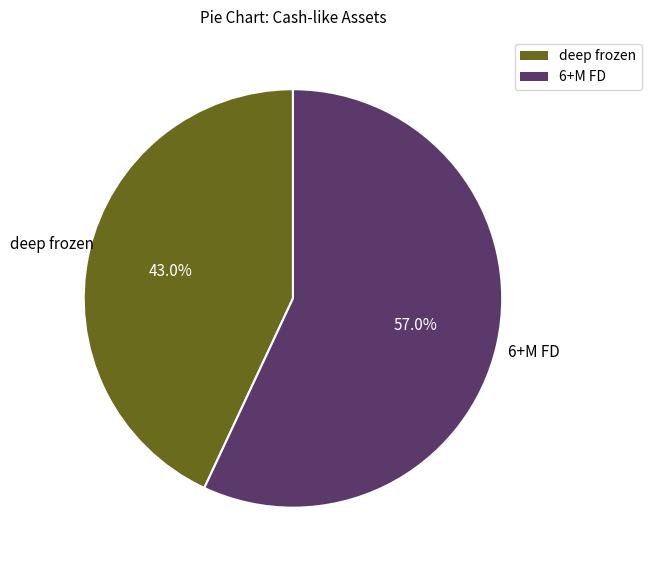

Does any single category account for the majority?

Yes